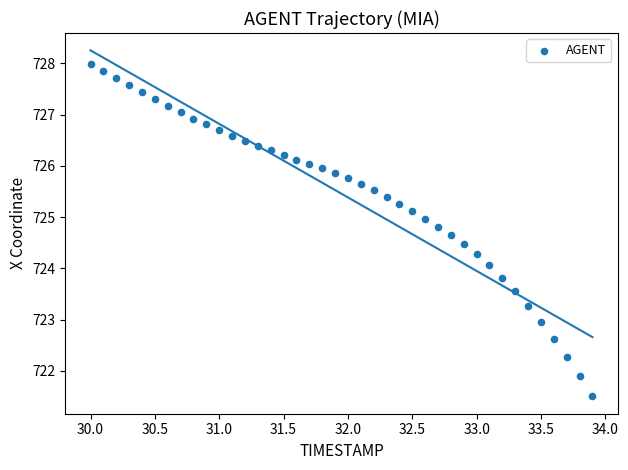

What is the range of Y values (max minus min)?

6.5